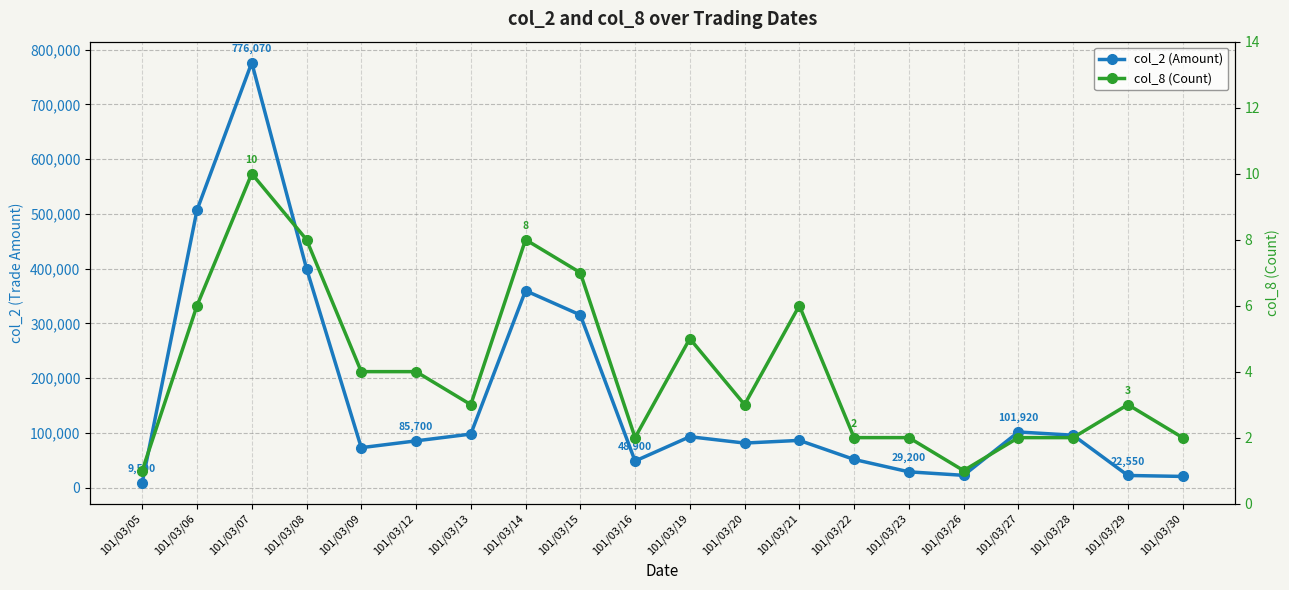

Where does the col_2 (Amount) series first go above 86600?

101/03/06